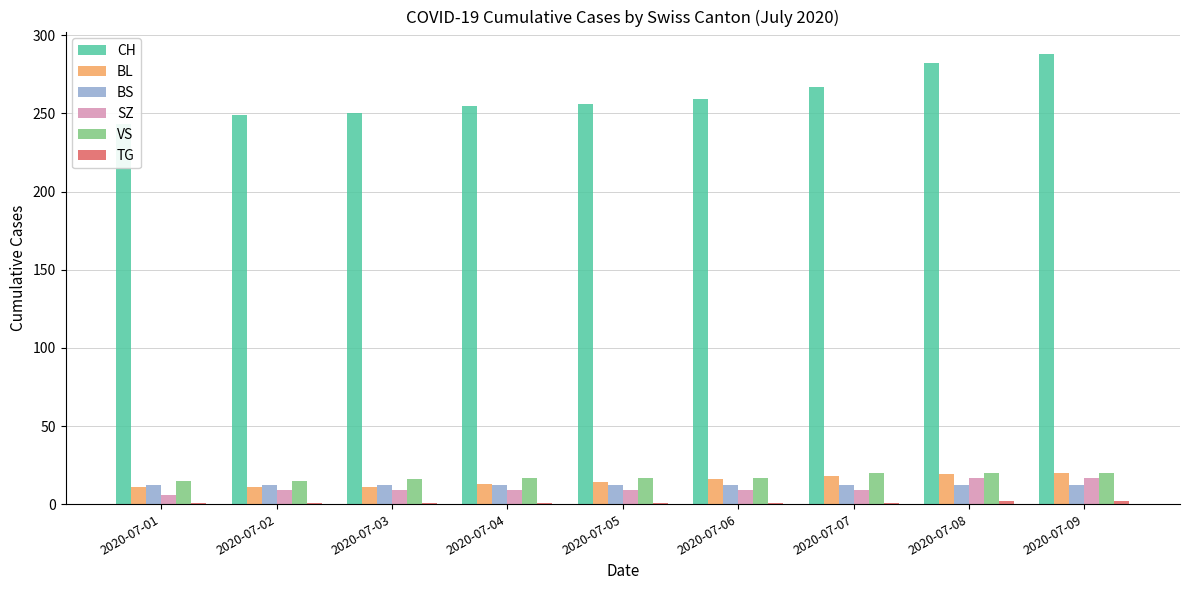

Which series has the largest range (max minus min)?

CH